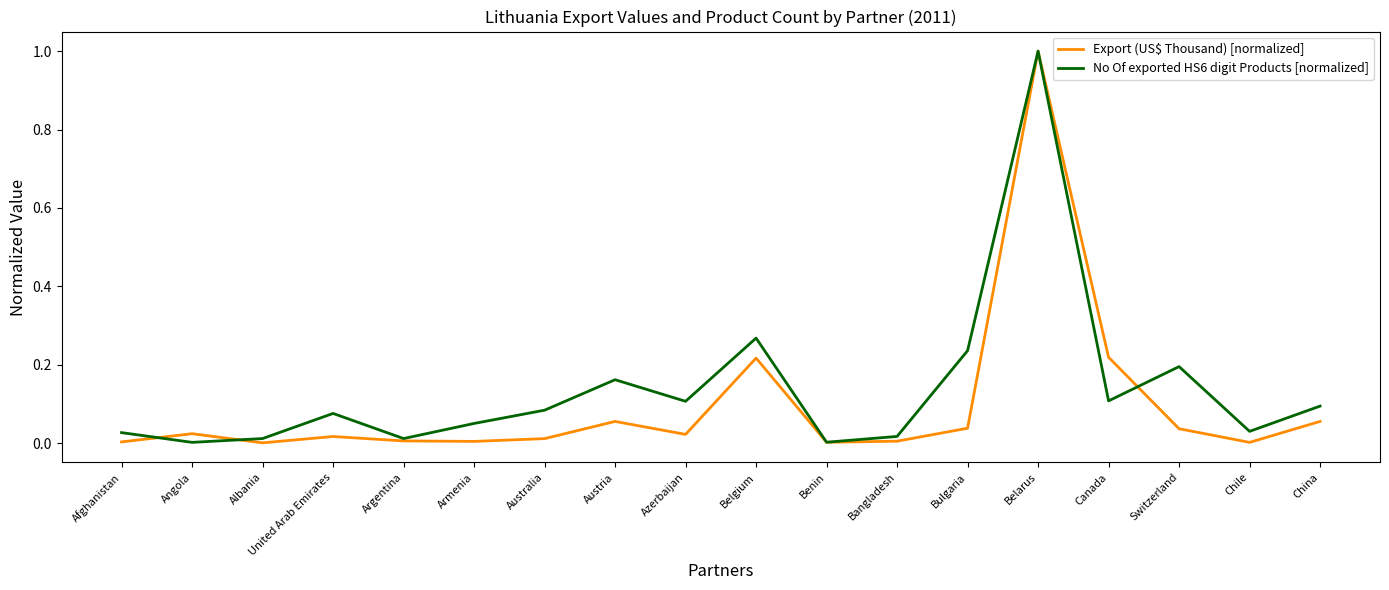

At Bulgaria, list the series in order from smallest to largest.

Export (US$ Thousand) [normalized], No Of exported HS6 digit Products [normalized]